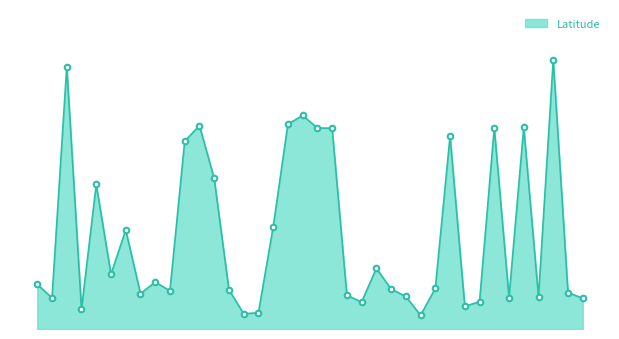

Is this an area chart (filled region under the line)?

Yes